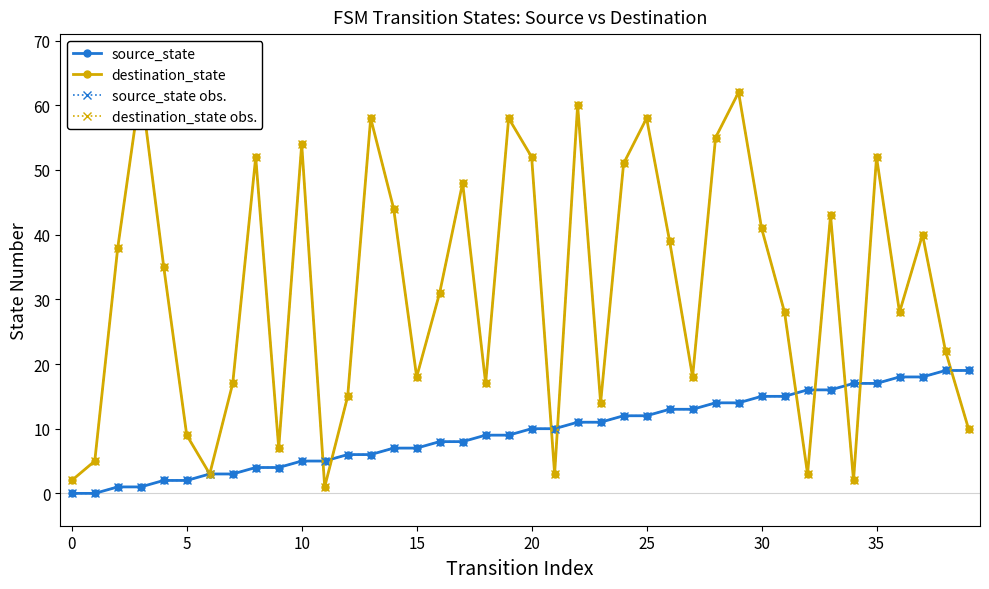

True or false: source_state and source_state obs. cross at least once.

False